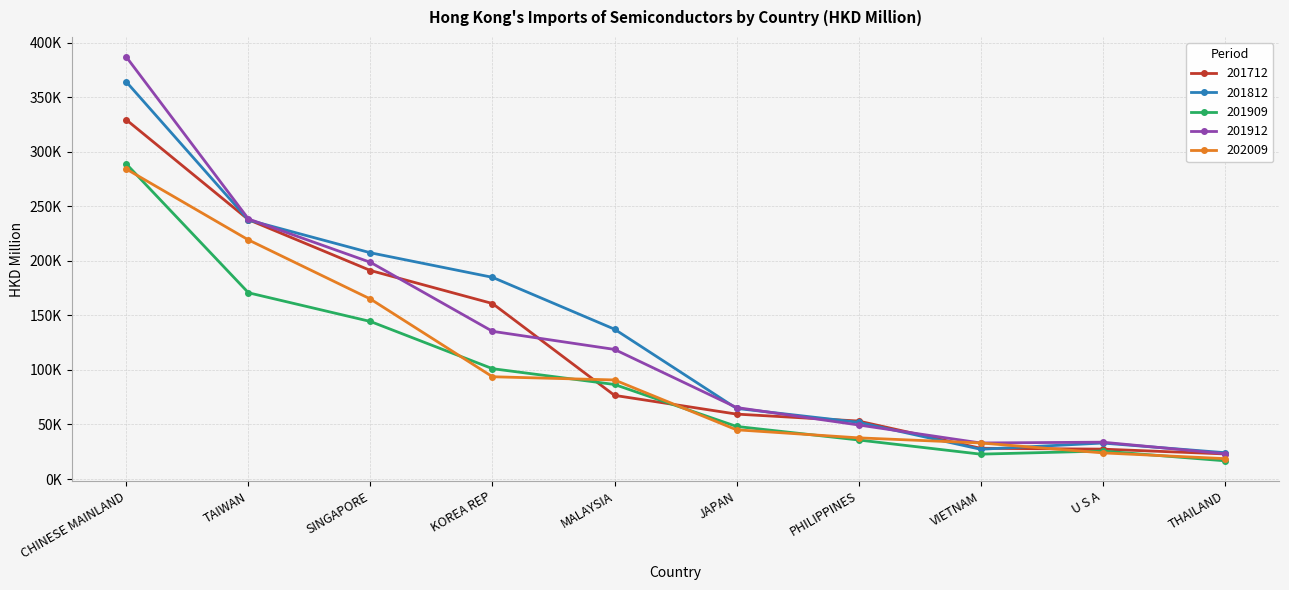

What are all the series names shown in the legend?

201712, 201812, 201909, 201912, 202009